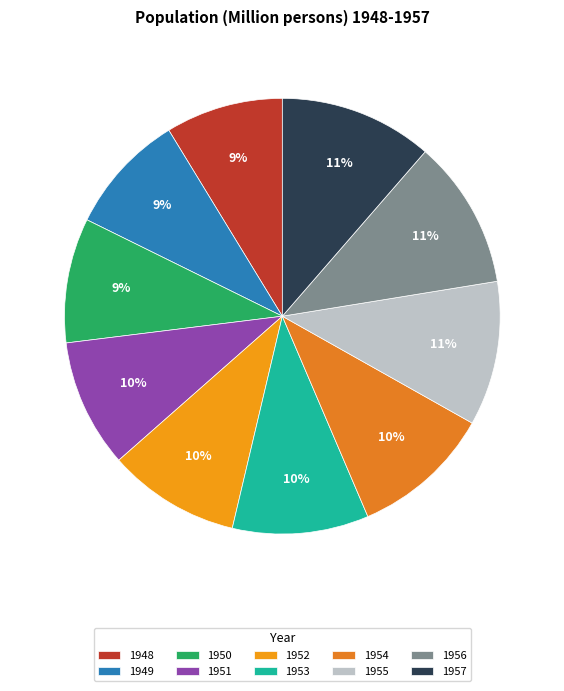

To the nearest percent, what portion does 1955 represent?

11%